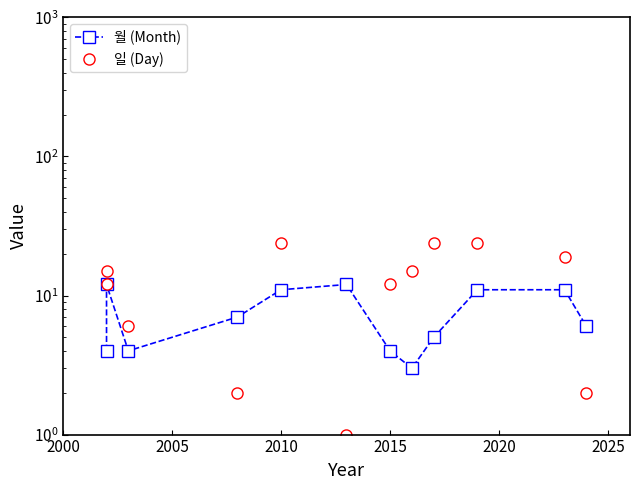

The 일 (Day) series shows 3 at 11. True or false?

False